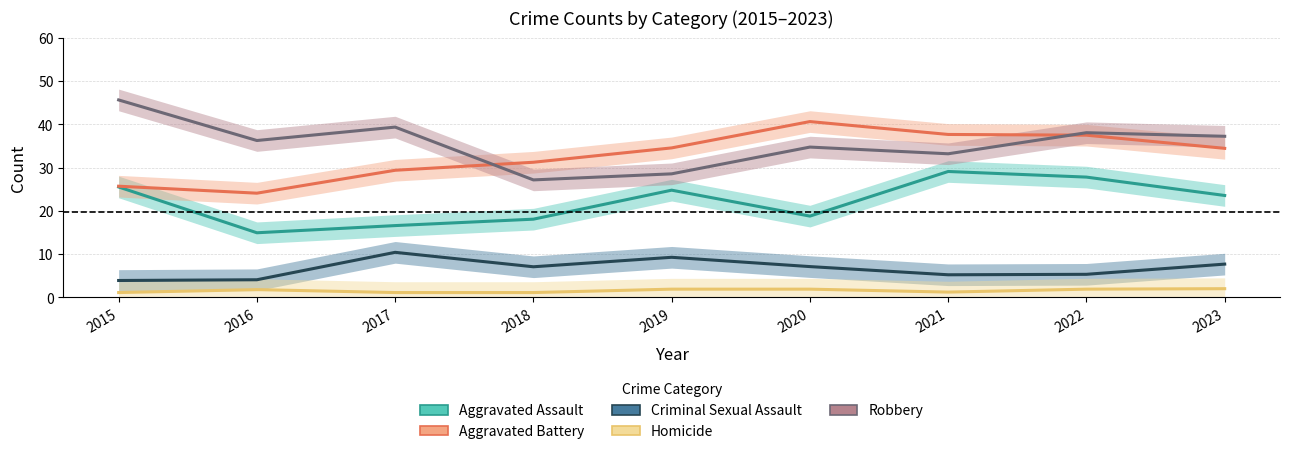

The value of Aggravated Assault at 2015 is 25.5. True or false?

True